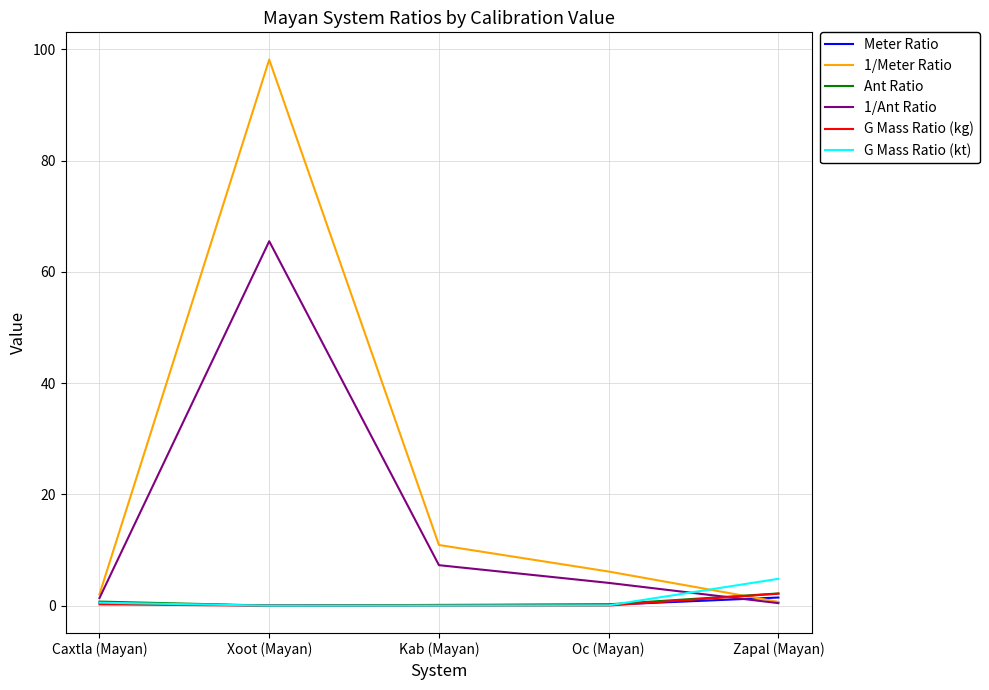

How many times do Meter Ratio and 1/Ant Ratio cross each other?

1